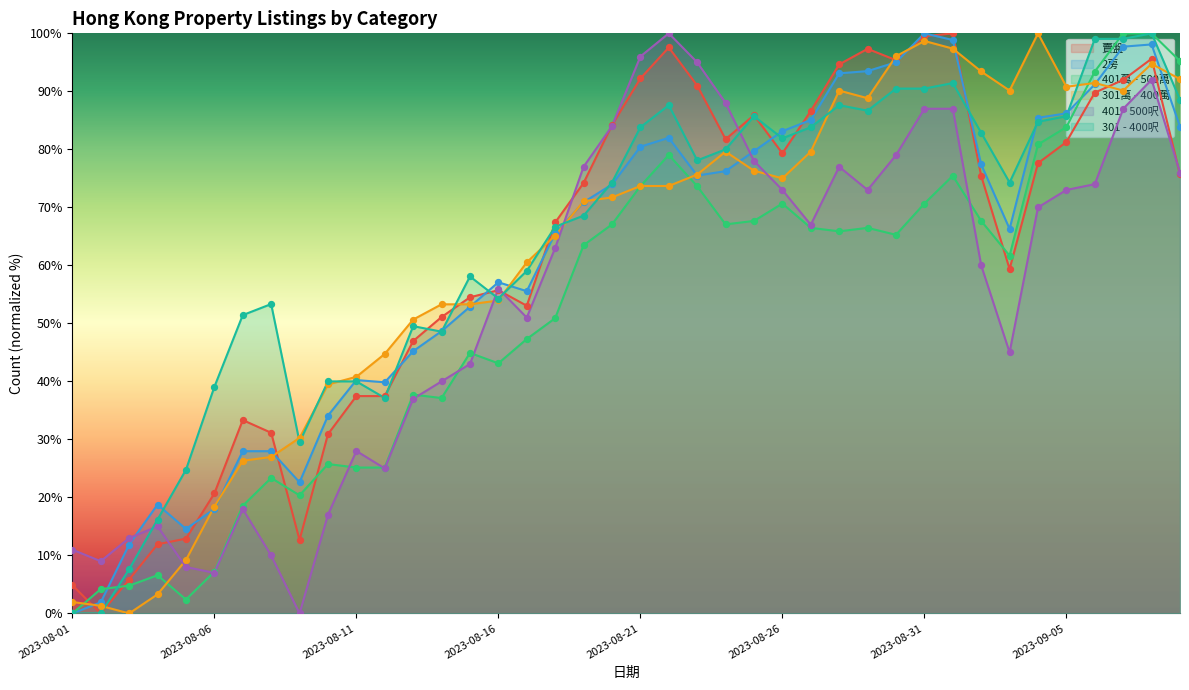

Which series reaches the maximum Y coordinate?

賣盤